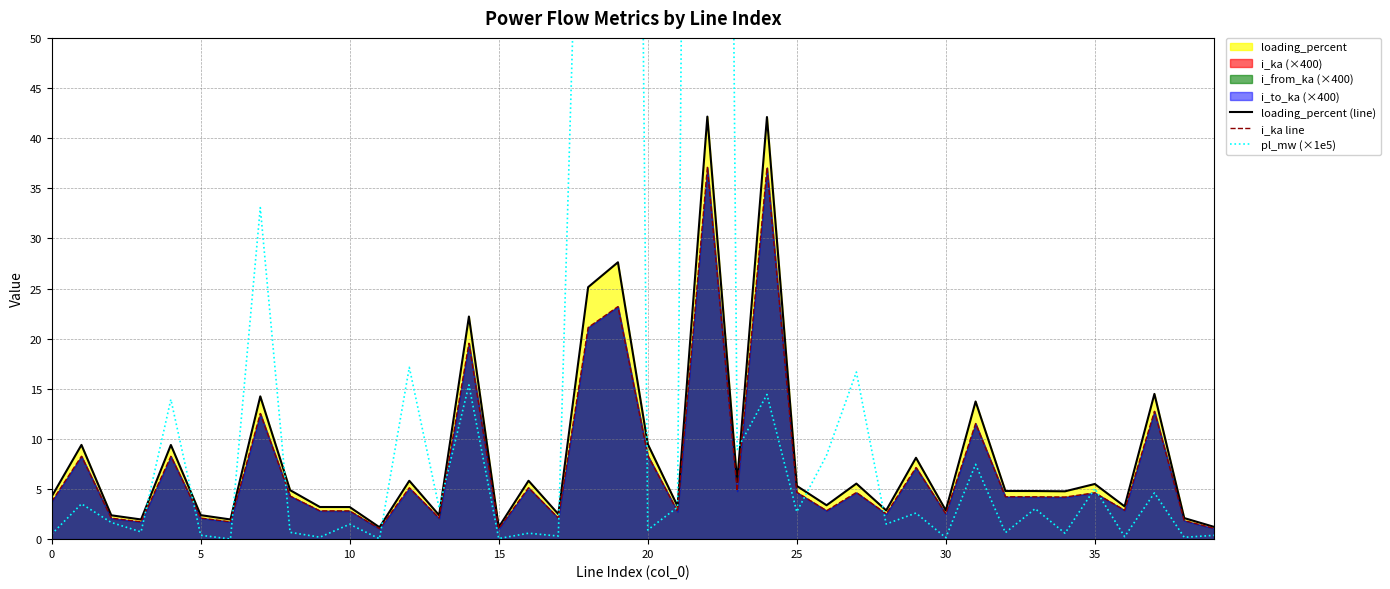

How many data points in pl_mw (×1e5) are above 2?

20